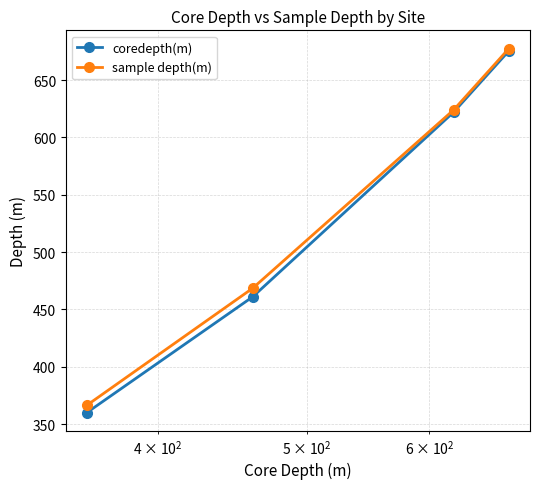

What is the highest value of the coredepth(m) series?

675.5